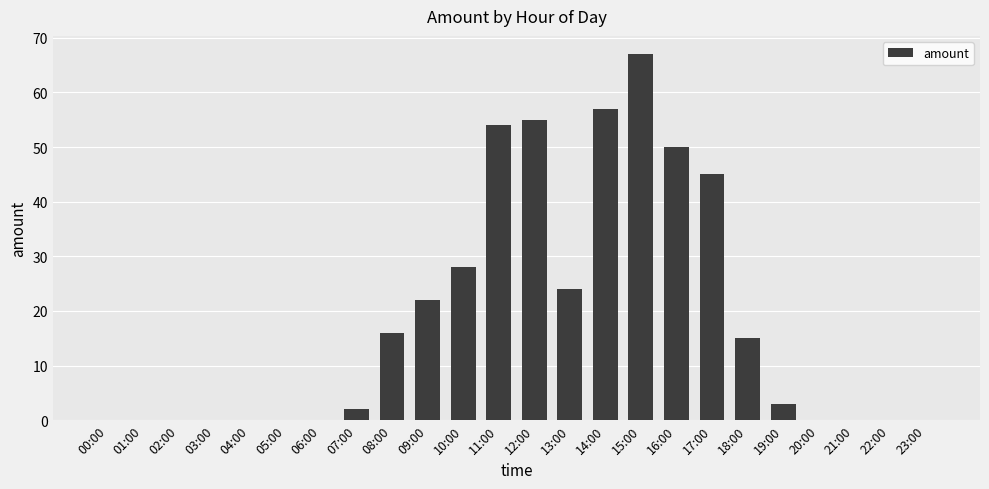

Are the bars horizontal?

No